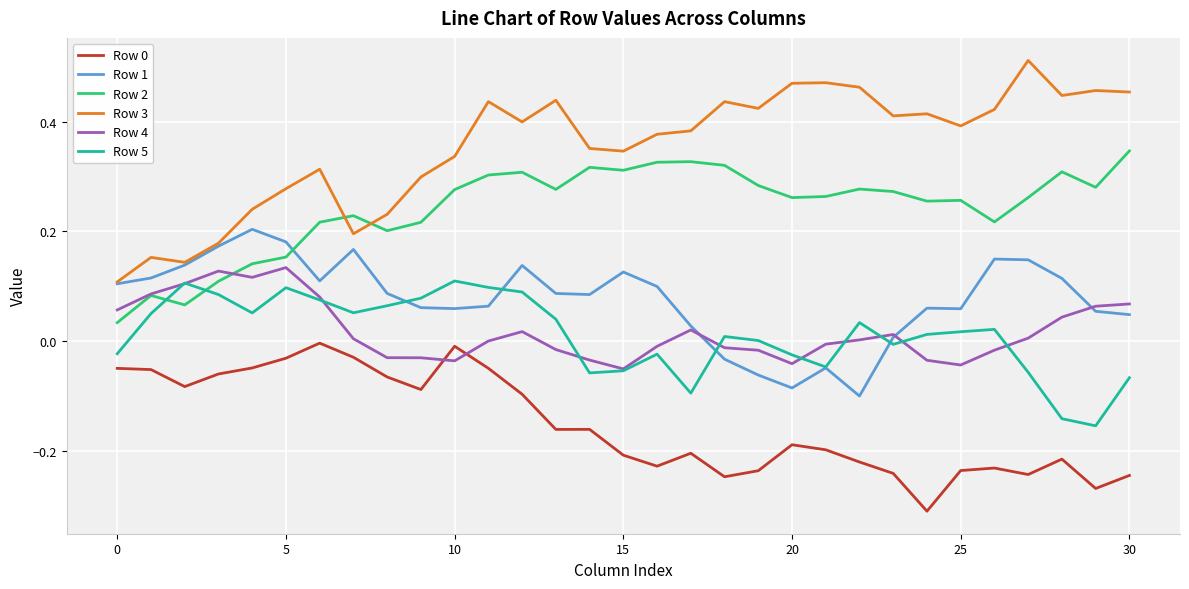

Which series has the widest spread of values?

Row 3